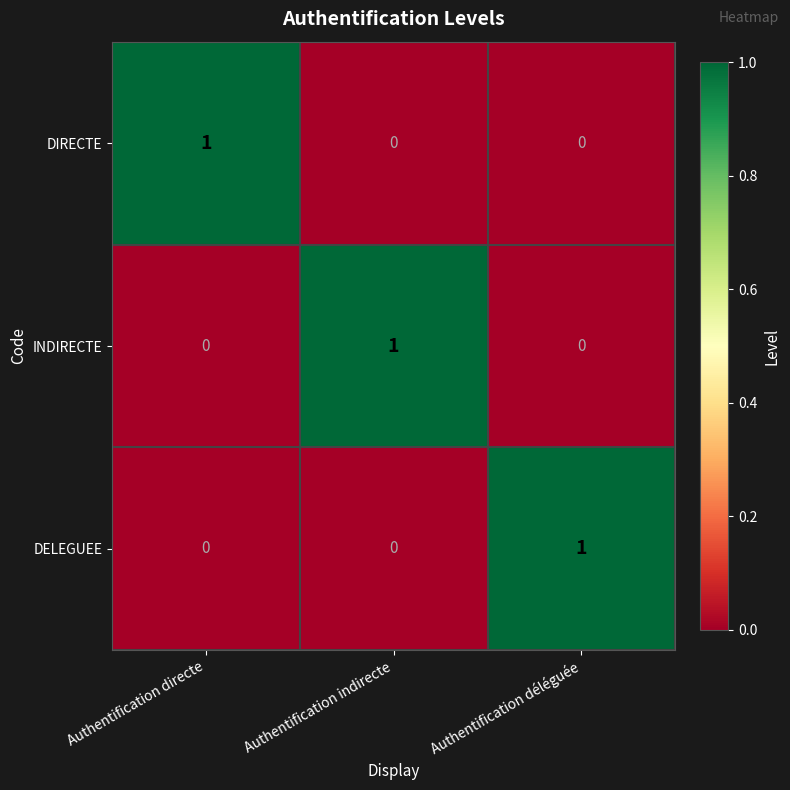

At which label does DELEGUEE reach its peak?

Authentification déléguée